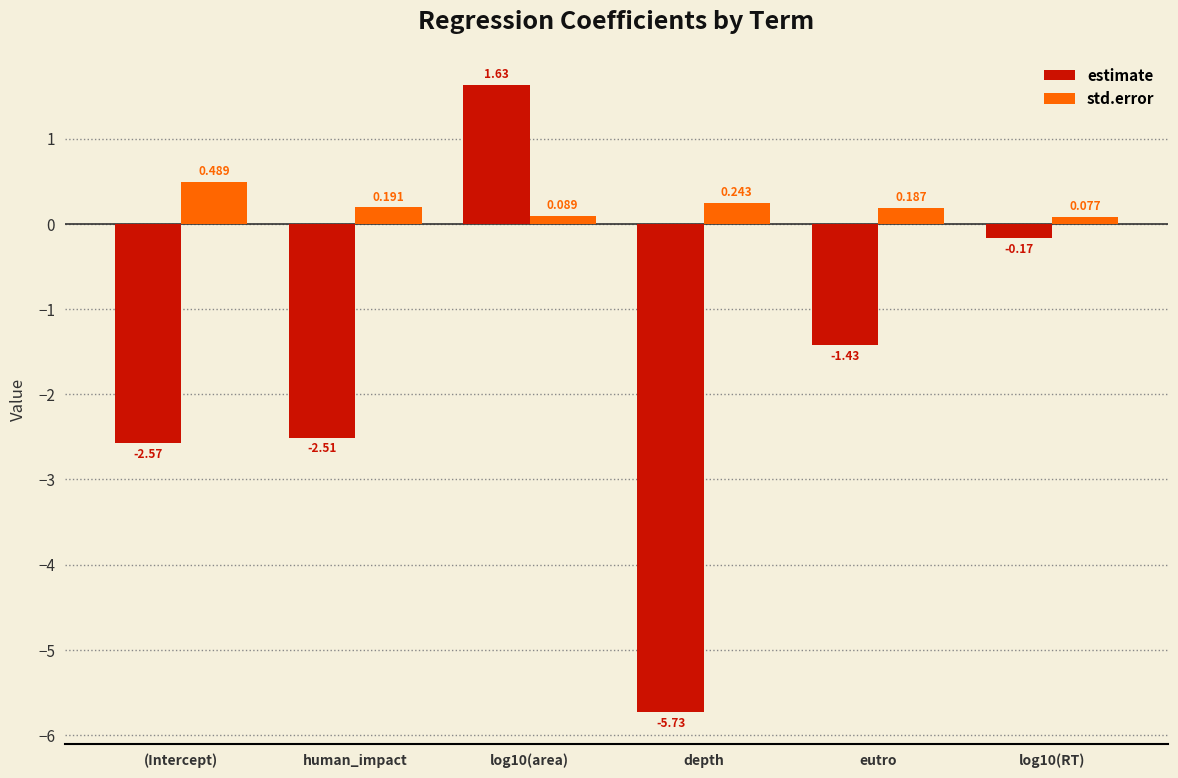

Does the chart contain any negative values?

Yes